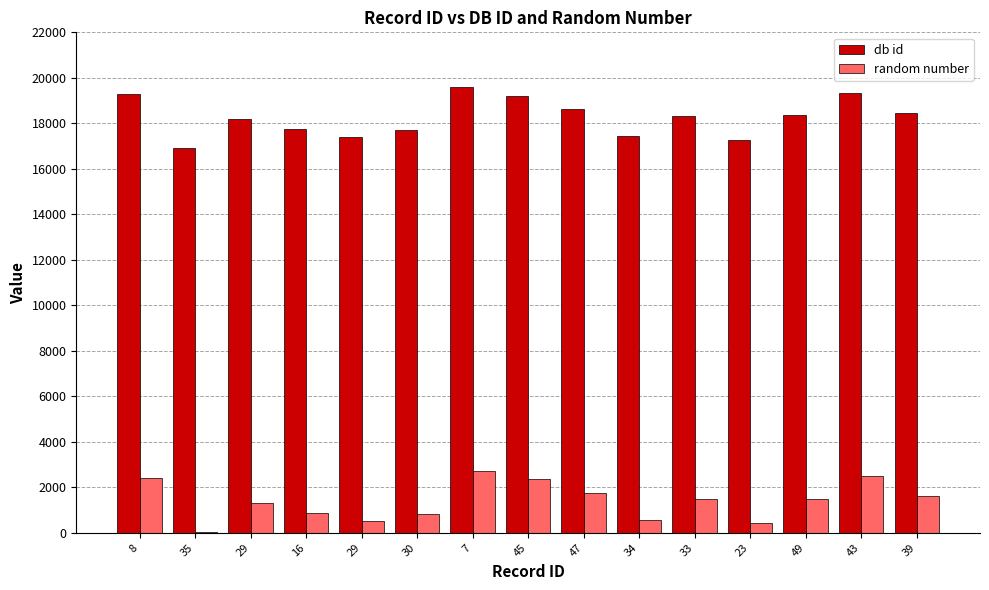

Is it true that random number equals 830 at 30?

True